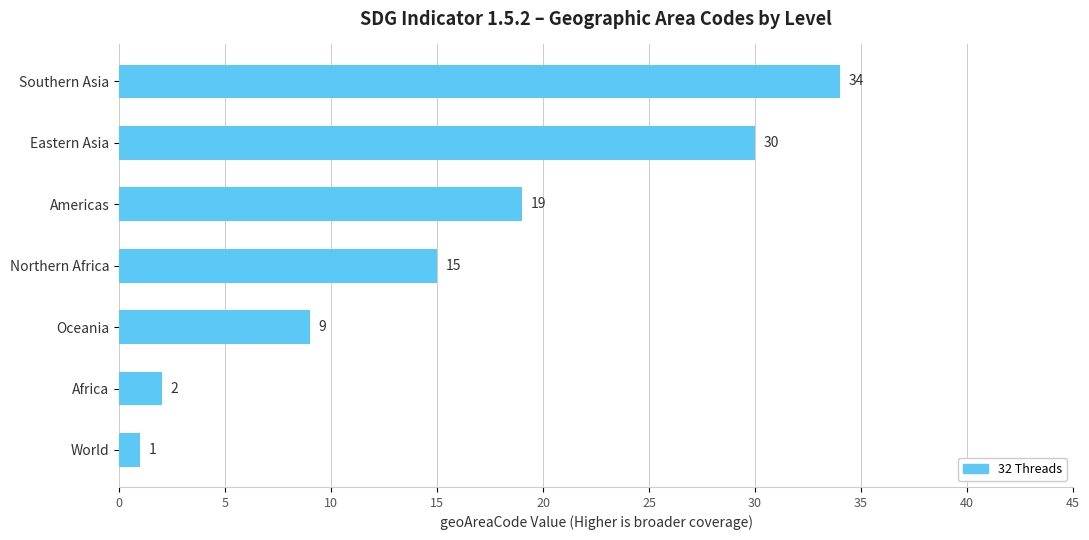

Are the bars horizontal?

Yes